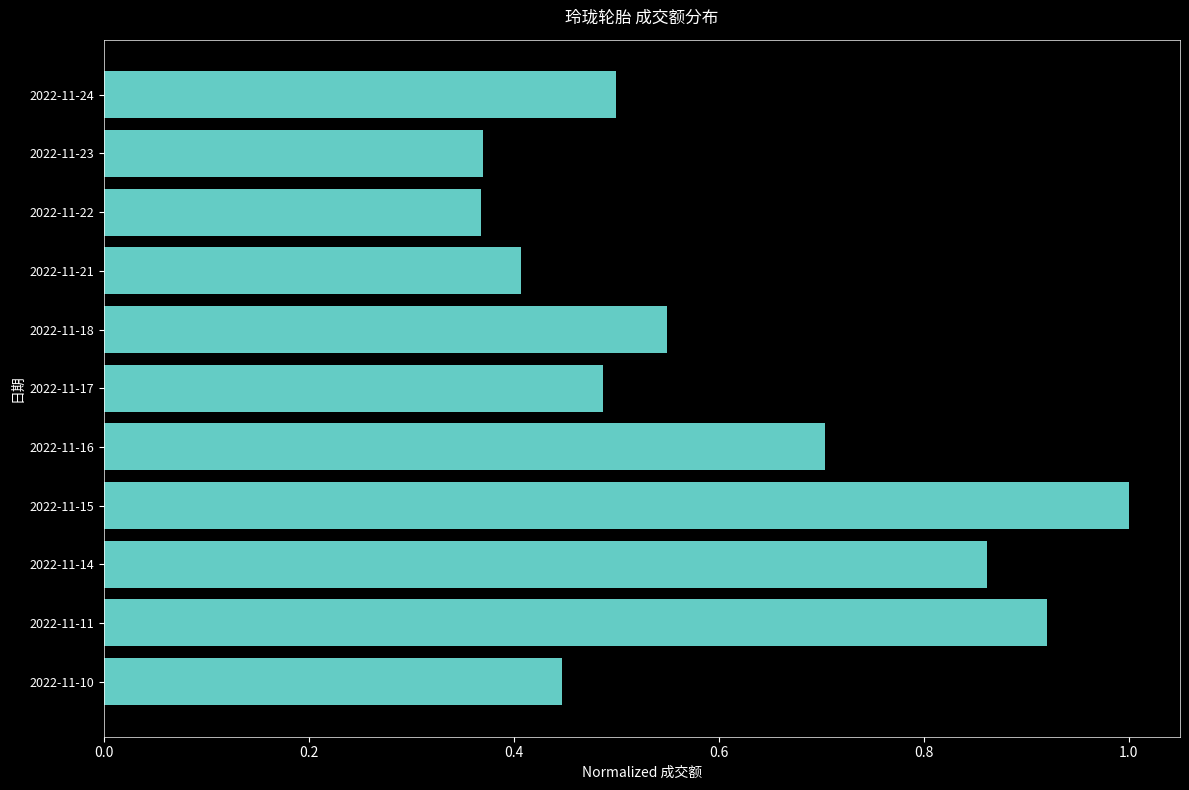

What is the maximum value shown in the chart?

1.0